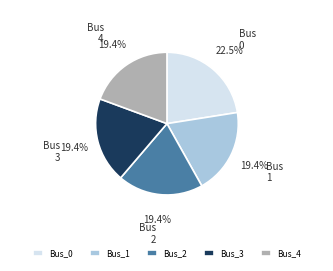

Does Bus_4 account for over 50% of the chart?

No